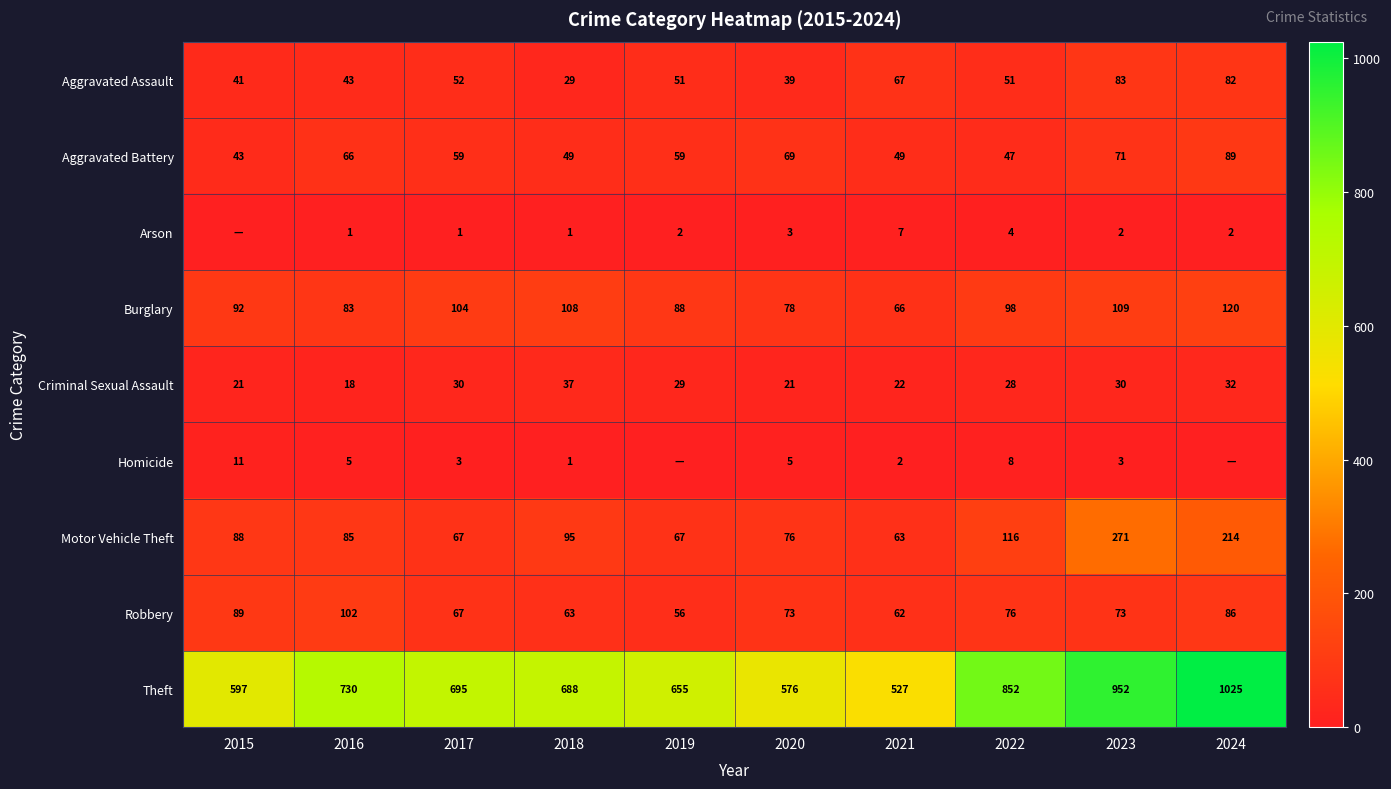

At 2022, list the series in order from smallest to largest.

Arson, Homicide, Criminal Sexual Assault, Aggravated Battery, Aggravated Assault, Robbery, Burglary, Motor Vehicle Theft, Theft